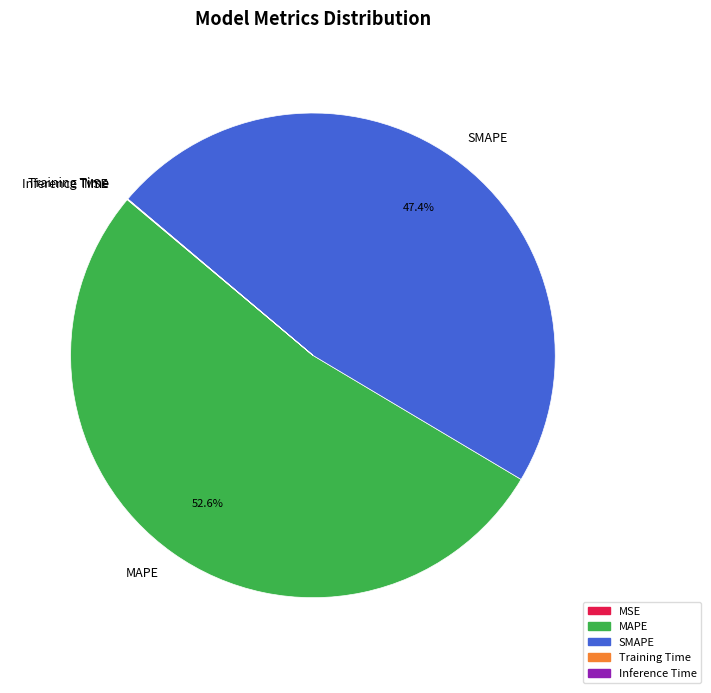

Is MAPE the majority of the pie?

Yes